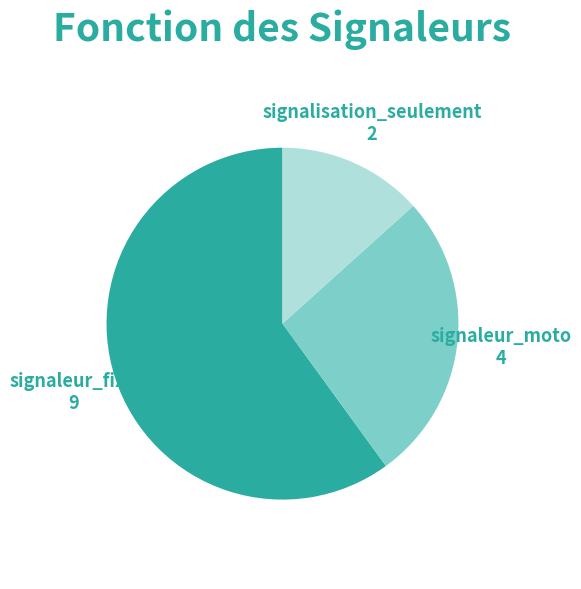

Combined, do signalisation_seulement and signaleur_moto account for over 50%?

No